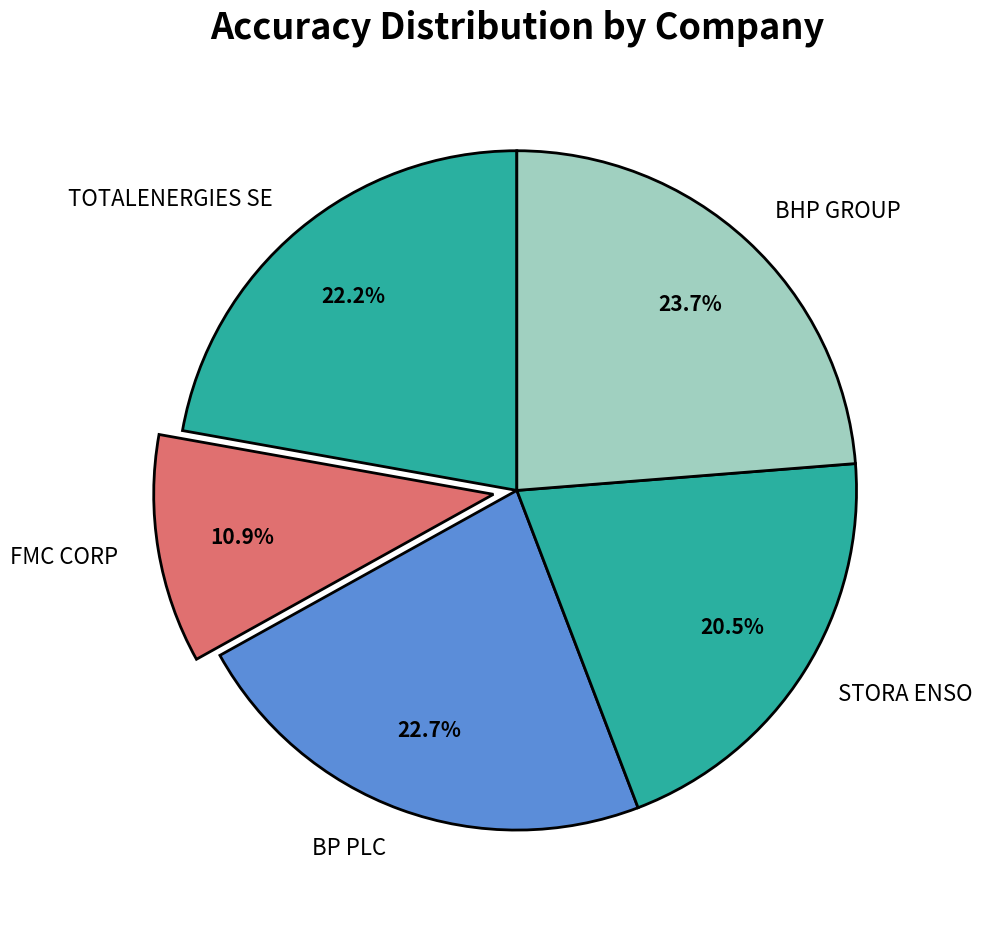

To the nearest percent, what percentage of the pie is BP PLC?

23%